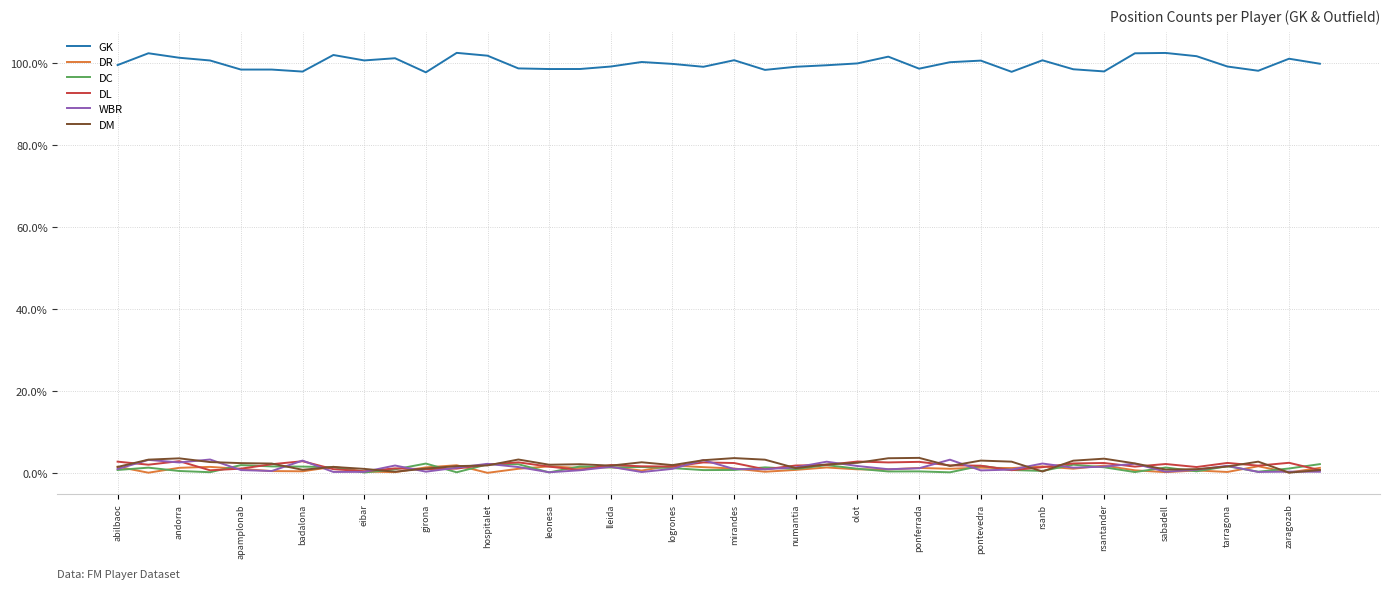

What is the greatest value displayed?

102.3